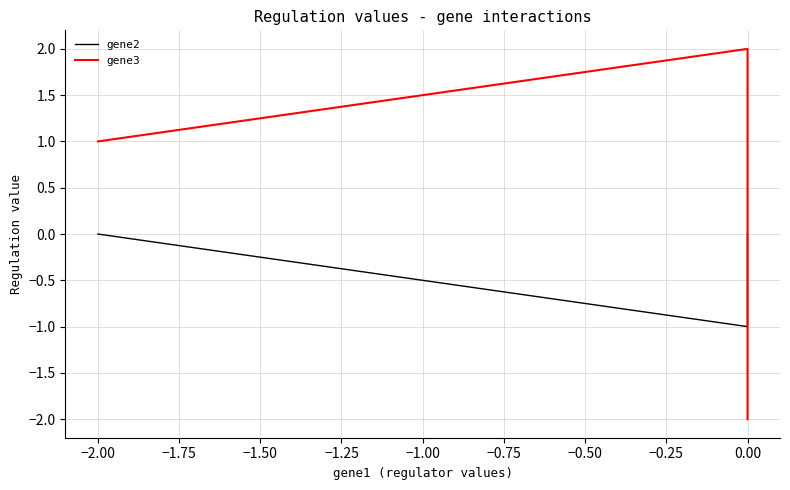

Which series has the largest range (max minus min)?

gene3